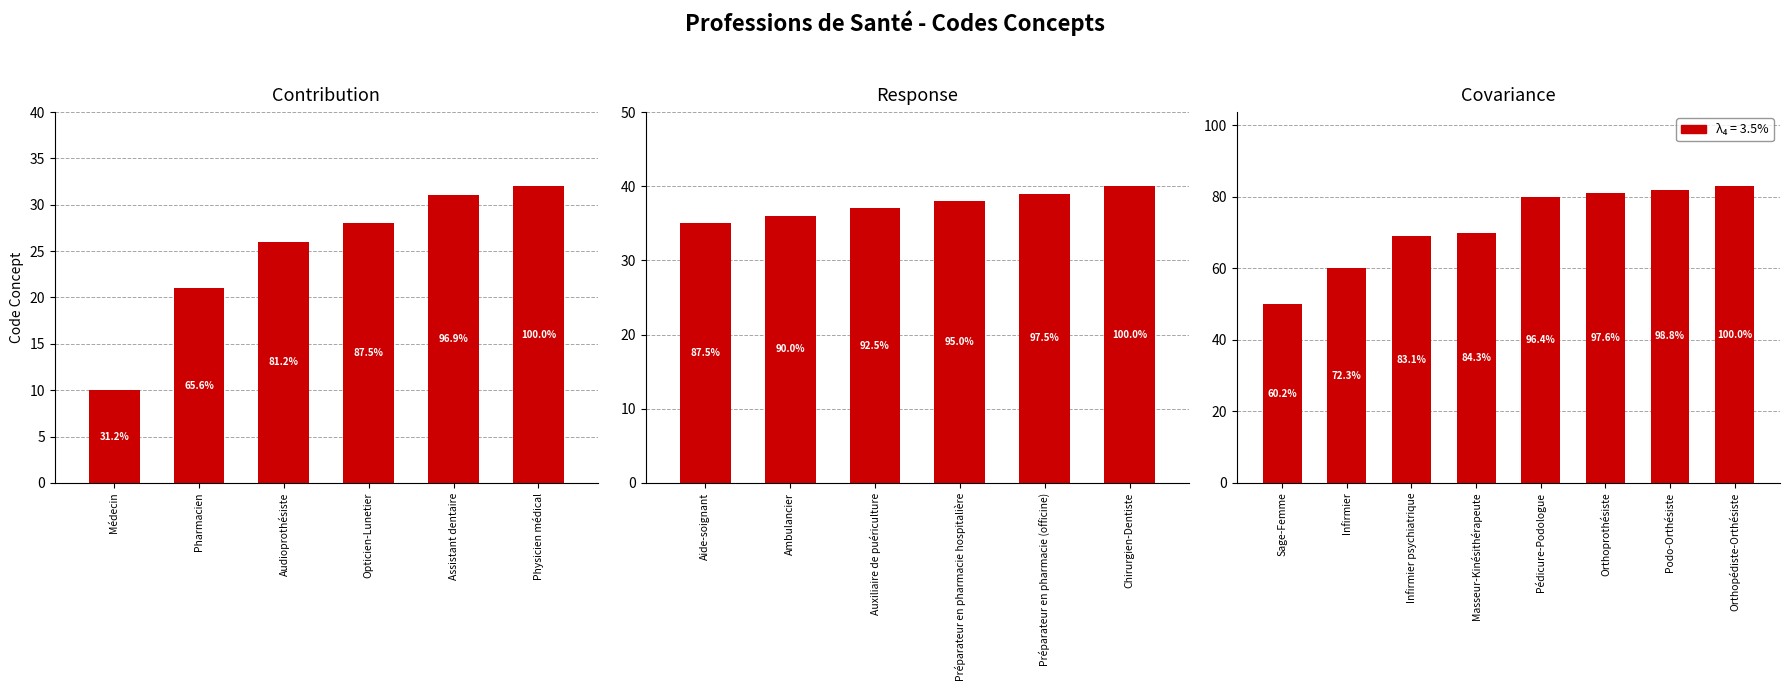

What is the change in value from Médecin to Préparateur en pharmacie (officine)?

+29